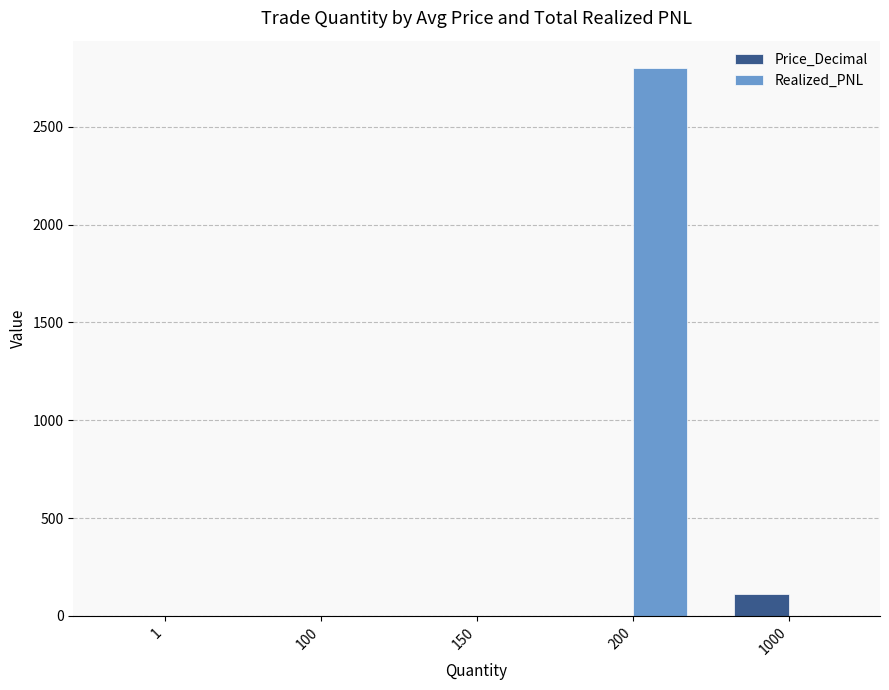

What is the total value across all series at 1?

0.2